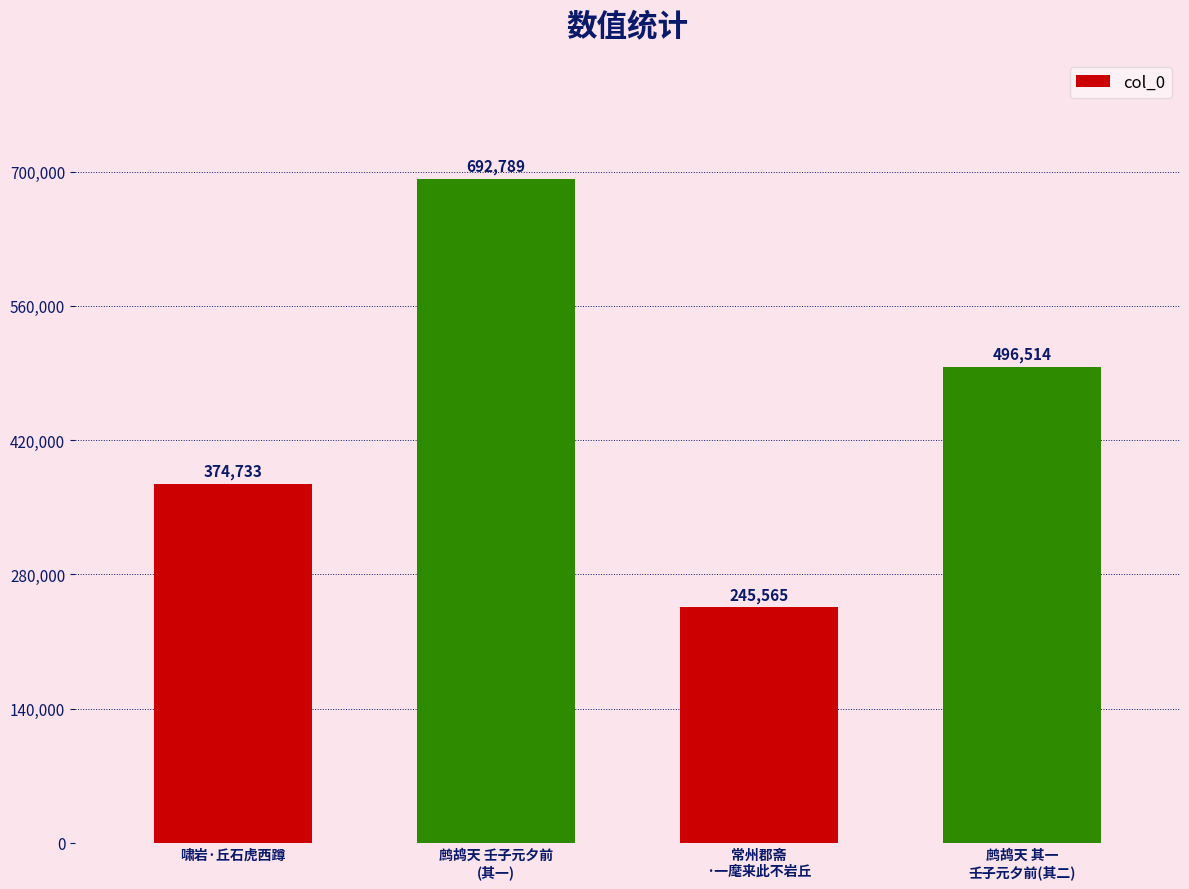

What is the sum of the values at 啸岩·丘石虎西蹲 and 常州郡斋
·一麾来此不岩丘?

620298